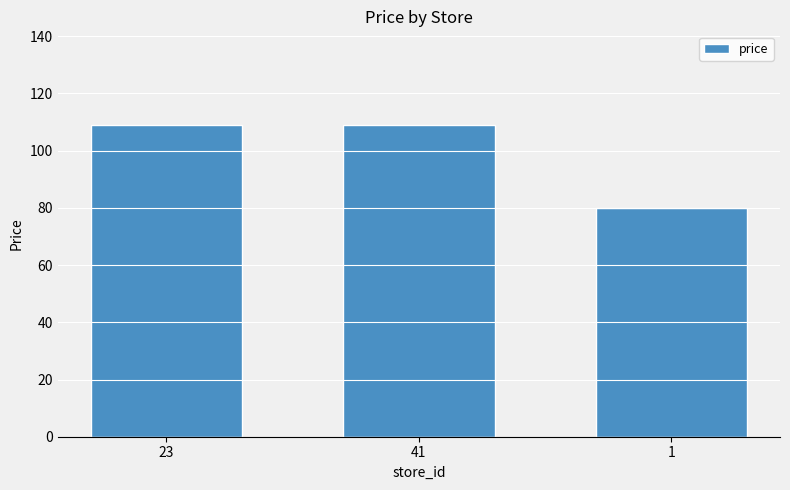

What is the ratio of the value at 41 to the value at 23?

1.0